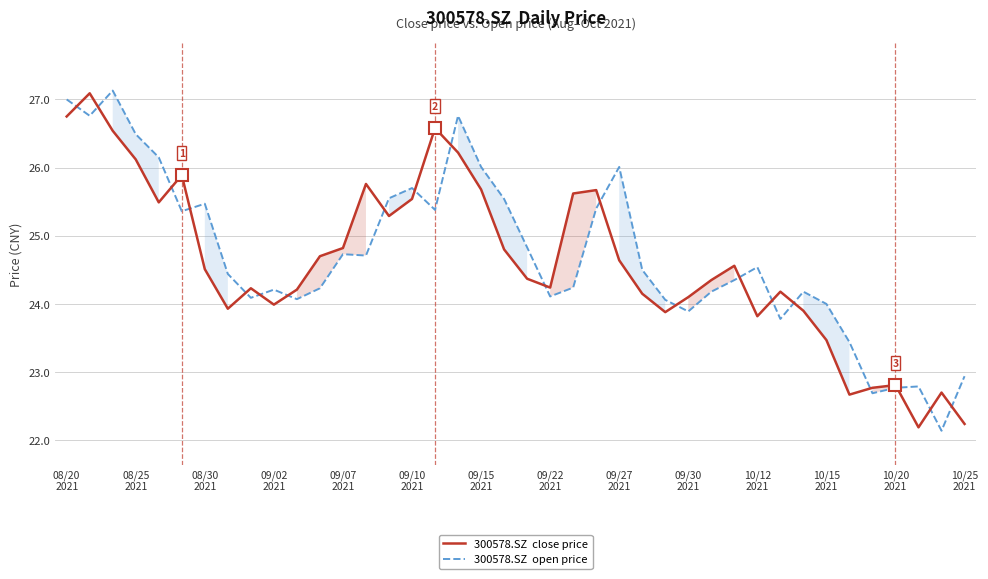

What is the minimum value shown in the chart?

22.1